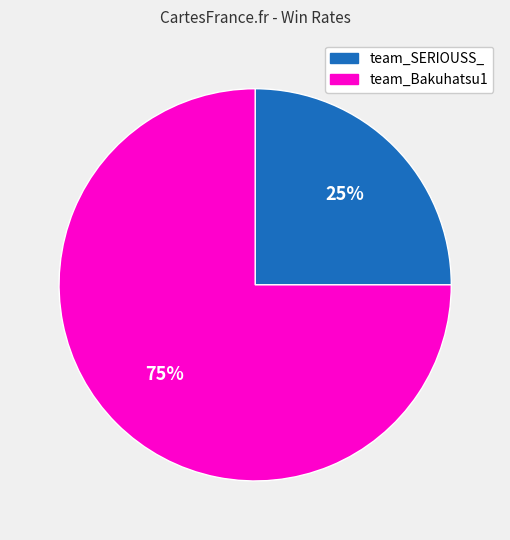

Between team_Bakuhatsu1 and team_SERIOUSS_, which is larger?

team_Bakuhatsu1